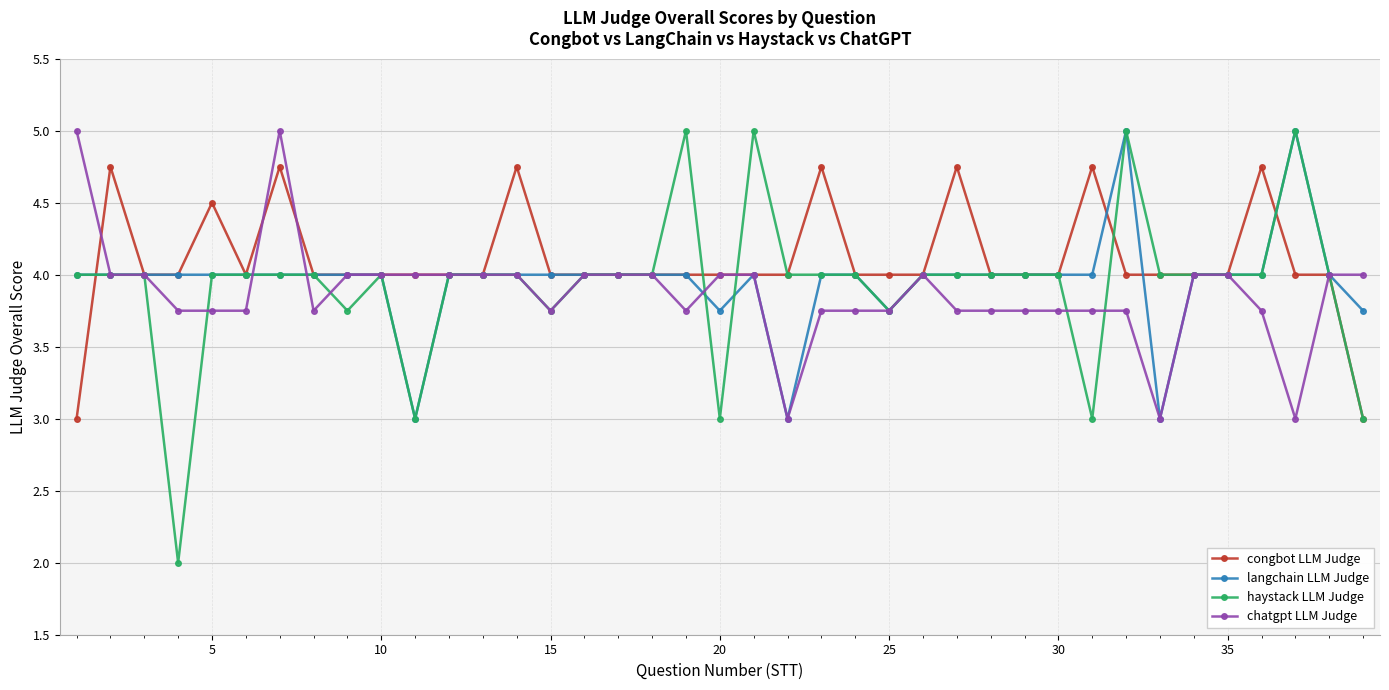

What is the difference between the maximum and second lowest values in the chatgpt LLM Judge series?

2.0